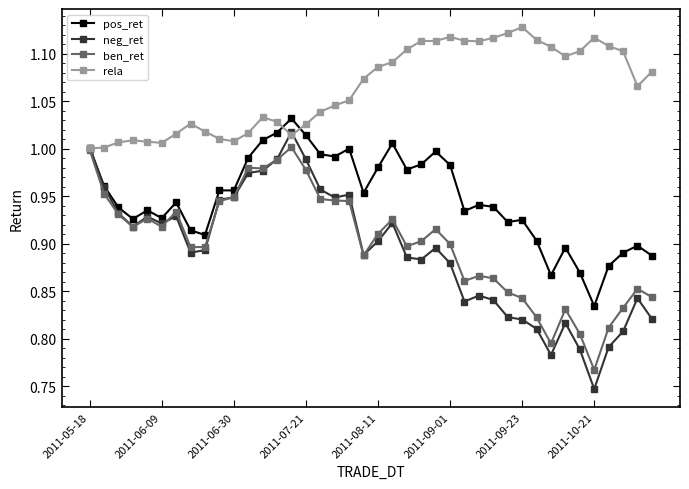

True or false: pos_ret has more than 0 points higher than both neighbors.

True